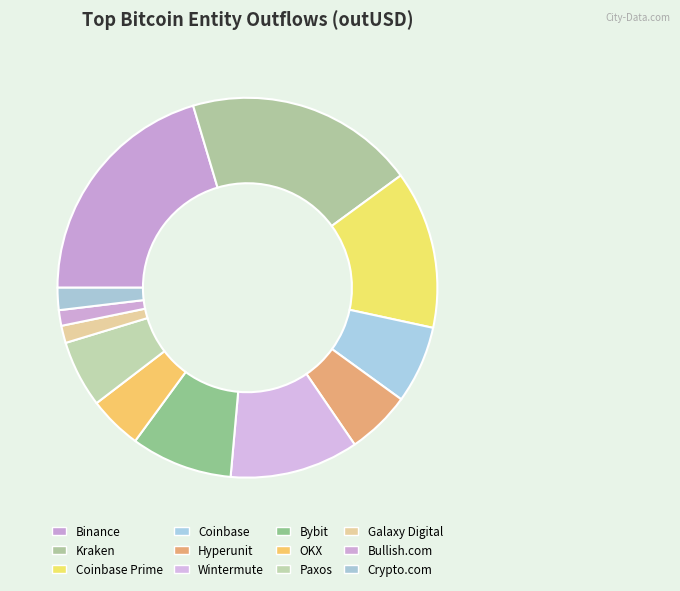

Count the number of slices in the pie.

12